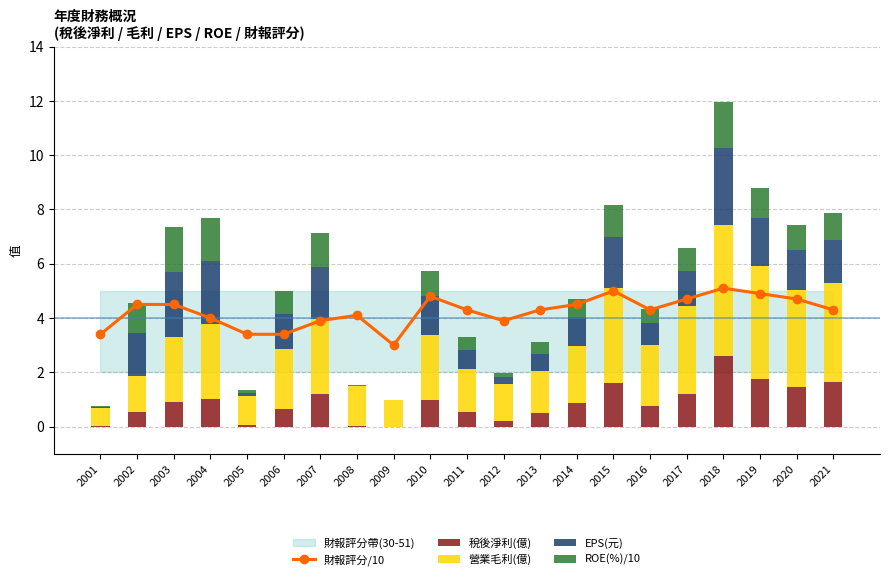

Is the value of EPS(元) at 2018 greater than the value of 稅後淨利(億) at 2017?

Yes